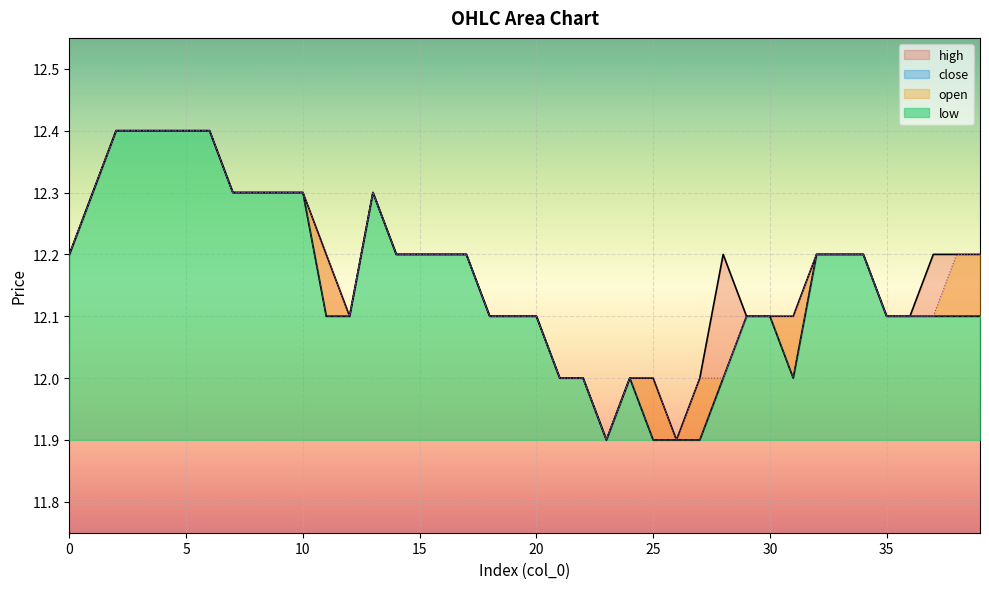

Reading right to left, transcribe all the data shown in this chart.

open: 39=12.2	38=12.2	37=12.1	36=12.1	35=12.1	34=12.2	33=12.2	32=12.2	31=12.1	30=12.1	29=12.1	28=12.0	27=12.0	26=11.9	25=12.0	24=12.0	23=11.9	22=12.0	21=12.0	20=12.1	19=12.1	18=12.1	17=12.2	16=12.2	15=12.2	14=12.2	13=12.3	12=12.1	11=12.2	10=12.3	9=12.3	8=12.3	7=12.3	6=12.4	5=12.4	4=12.4	3=12.4	2=12.4	1=12.3	0=12.2
high: 39=12.2	38=12.2	37=12.2	36=12.1	35=12.1	34=12.2	33=12.2	32=12.2	31=12.1	30=12.1	29=12.1	28=12.2	27=12.0	26=11.9	25=12.0	24=12.0	23=11.9	22=12.0	21=12.0	20=12.1	19=12.1	18=12.1	17=12.2	16=12.2	15=12.2	14=12.2	13=12.3	12=12.1	11=12.2	10=12.3	9=12.3	8=12.3	7=12.3	6=12.4	5=12.4	4=12.4	3=12.4	2=12.4	1=12.3	0=12.2
low: 39=12.1	38=12.1	37=12.1	36=12.1	35=12.1	34=12.2	33=12.2	32=12.2	31=12.0	30=12.1	29=12.1	28=12.0	27=11.9	26=11.9	25=11.9	24=12.0	23=11.9	22=12.0	21=12.0	20=12.1	19=12.1	18=12.1	17=12.2	16=12.2	15=12.2	14=12.2	13=12.3	12=12.1	11=12.1	10=12.3	9=12.3	8=12.3	7=12.3	6=12.4	5=12.4	4=12.4	3=12.4	2=12.4	1=12.3	0=12.2
close: 39=12.1	38=12.1	37=12.1	36=12.1	35=12.1	34=12.2	33=12.2	32=12.2	31=12.0	30=12.1	29=12.1	28=12.0	27=11.9	26=11.9	25=11.9	24=12.0	23=11.9	22=12.0	21=12.0	20=12.1	19=12.1	18=12.1	17=12.2	16=12.2	15=12.2	14=12.2	13=12.3	12=12.1	11=12.1	10=12.3	9=12.3	8=12.3	7=12.3	6=12.4	5=12.4	4=12.4	3=12.4	2=12.4	1=12.3	0=12.2